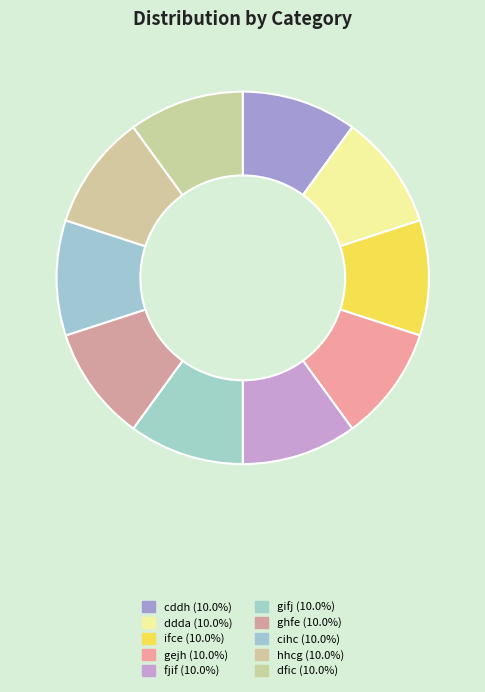

Which category has the biggest portion of the pie?

ddda